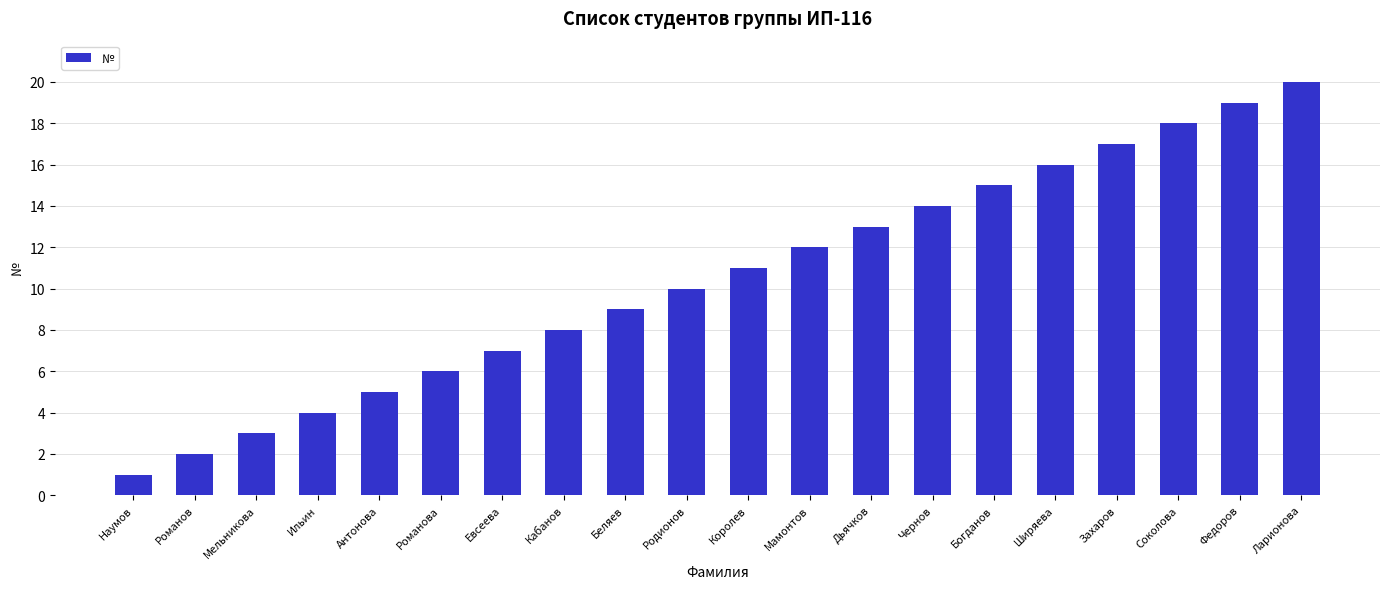

What is the approximate value at Мамонтов?

12